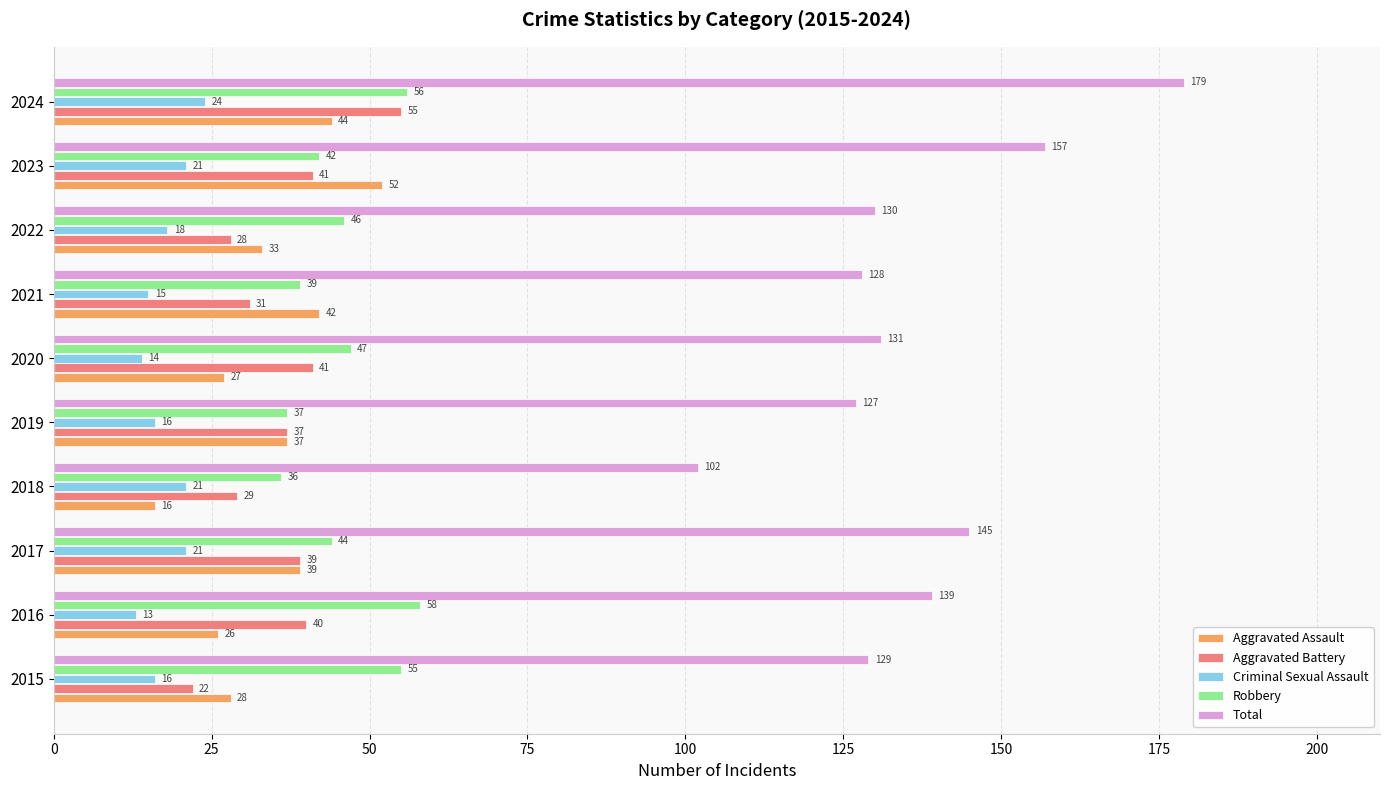

Which series has the largest total across all categories?

Total